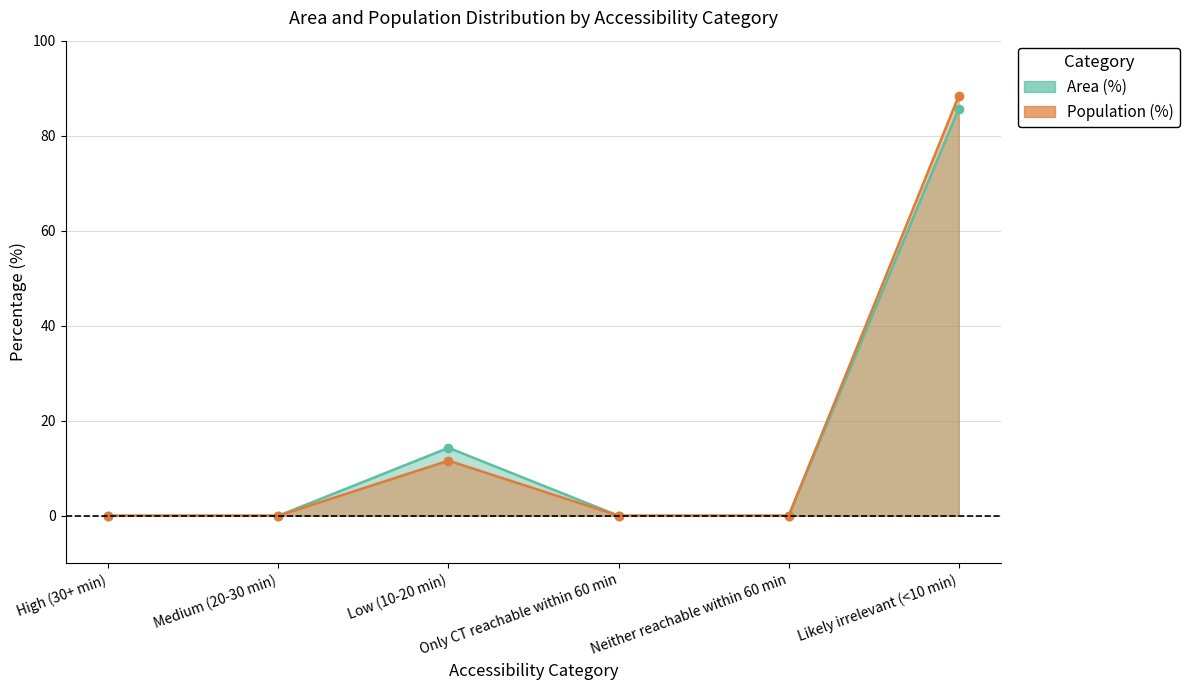

Reading left to right, list all the values displayed in this chart.

Area (%): 0.0	0.0	14.3	0.0	0.0	85.7
Population (%): 0.0	0.0	11.6	0.0	0.0	88.4